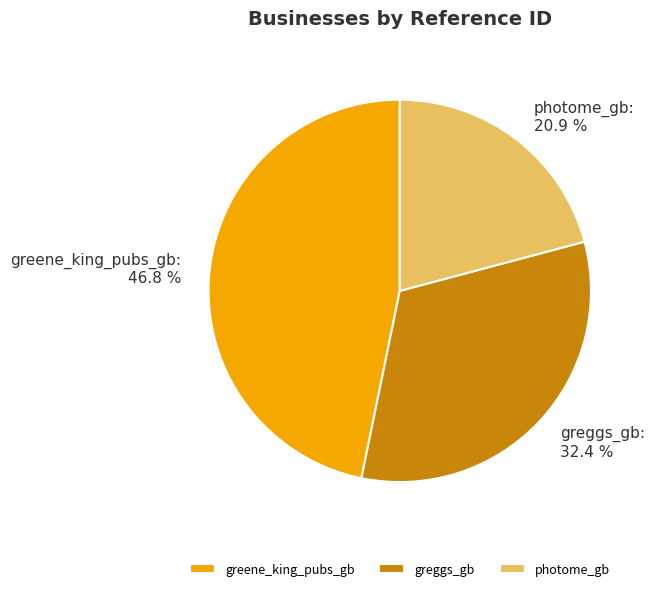

What percentage is the photome_gb slice, to the nearest percent?

21%